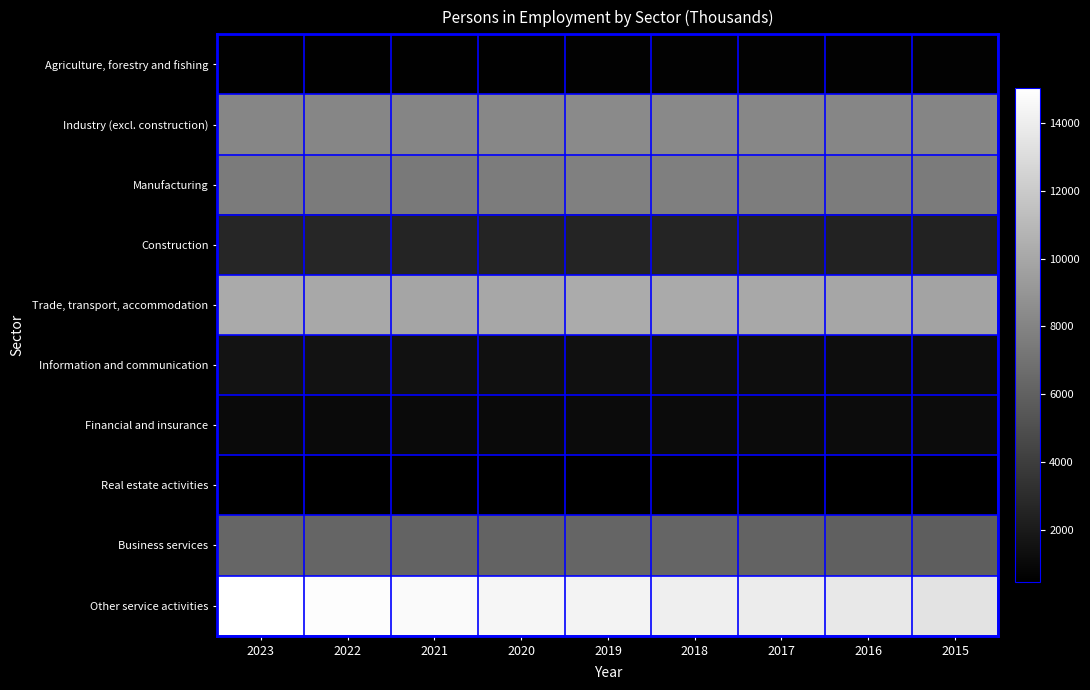

Reading left to right, what are all the values shown in this chart?

Agriculture, forestry and fishing: 2023=555	2022=557	2021=560	2020=580	2019=598	2018=608	2017=615	2016=623	2015=633
Industry (excl. construction): 2023=8129	2022=8104	2021=8069	2020=8175	2019=8369	2018=8311	2017=8175	2016=8103	2015=8082
Manufacturing: 2023=7496	2022=7485	2021=7461	2020=7571	2019=7767	2018=7719	2017=7594	2016=7530	2015=7508
Construction: 2023=2649	2022=2634	2021=2620	2020=2594	2019=2552	2018=2516	2017=2479	2016=2450	2015=2426
Trade, transport, accommodation: 2023=10167	2022=10080	2021=9904	2020=10020	2019=10231	2018=10183	2017=10044	2016=9941	2015=9846
Information and communication: 2023=1557	2022=1518	2021=1444	2020=1401	2019=1378	2018=1326	2017=1283	2016=1252	2015=1224
Financial and insurance: 2023=1072	2022=1072	2021=1083	2020=1088	2019=1096	2018=1109	2017=1130	2016=1161	2015=1181
Real estate activities: 2023=477	2022=477	2021=473	2020=475	2019=480	2018=477	2017=473	2016=467	2015=468
Business services: 2023=6294	2022=6247	2021=6140	2020=6103	2019=6225	2018=6225	2017=6139	2016=5970	2015=5820
Other service activities: 2023=15029	2022=14907	2021=14691	2020=14479	2019=14347	2018=14111	2017=13913	2016=13694	2015=13442